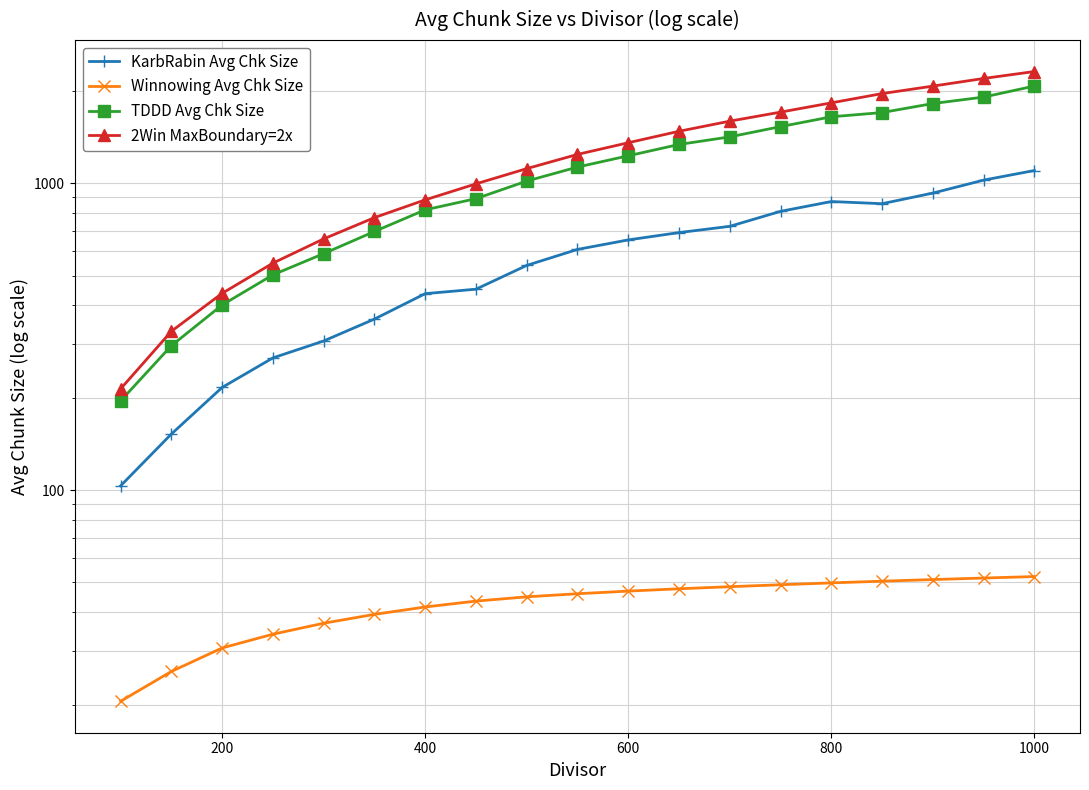

What is the average value of the KarbRabin Avg Chk Size series?

584.4